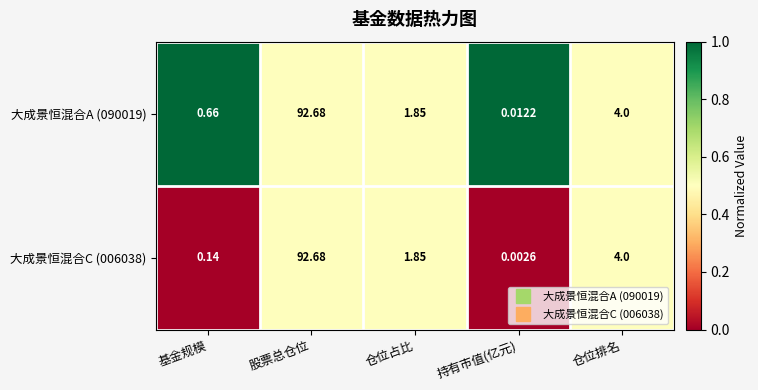

List the labels in order of 大成景恒混合A (090019) value, largest first.

股票总仓位, 仓位排名, 仓位占比, 基金规模, 持有市值(亿元)